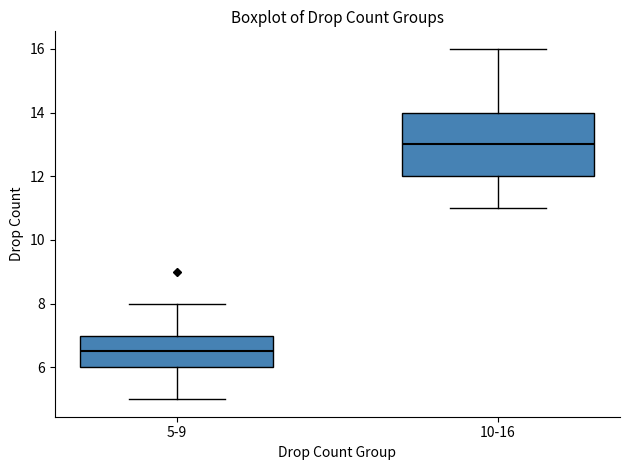

Where does the upper whisker of the box for 10-16 end on the y-axis? The values are not printed on the chart, so give them approximately, as read against the axis.

16.0